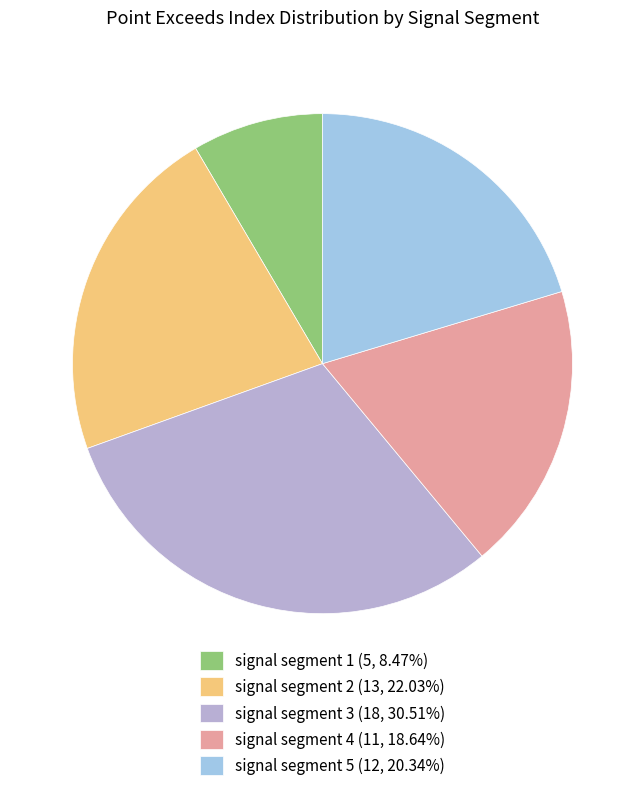

Do signal segment 5 and signal segment 3 together represent more than half of the pie?

Yes